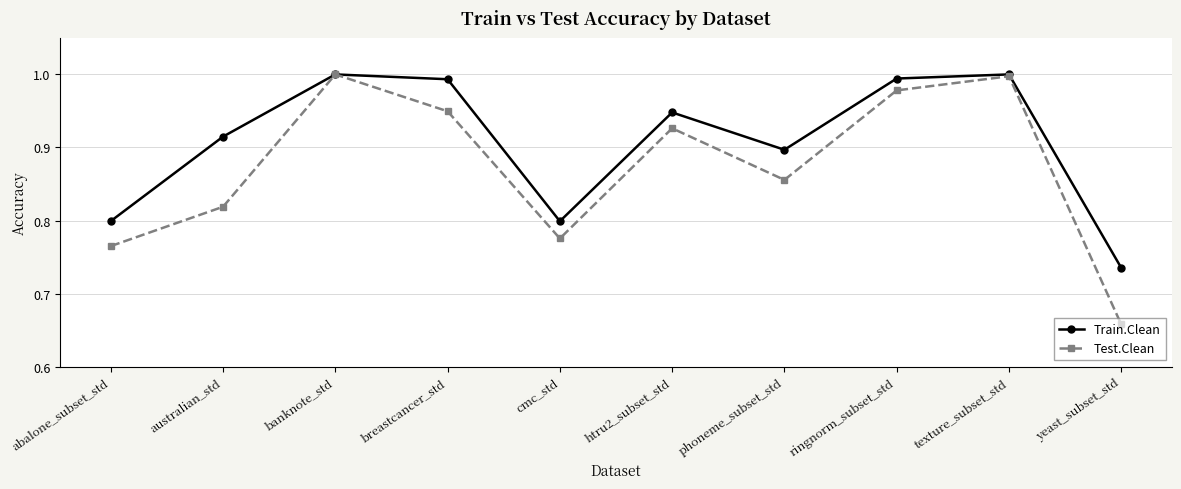

List the series in order of their overall mean, lowest first.

Test.Clean, Train.Clean